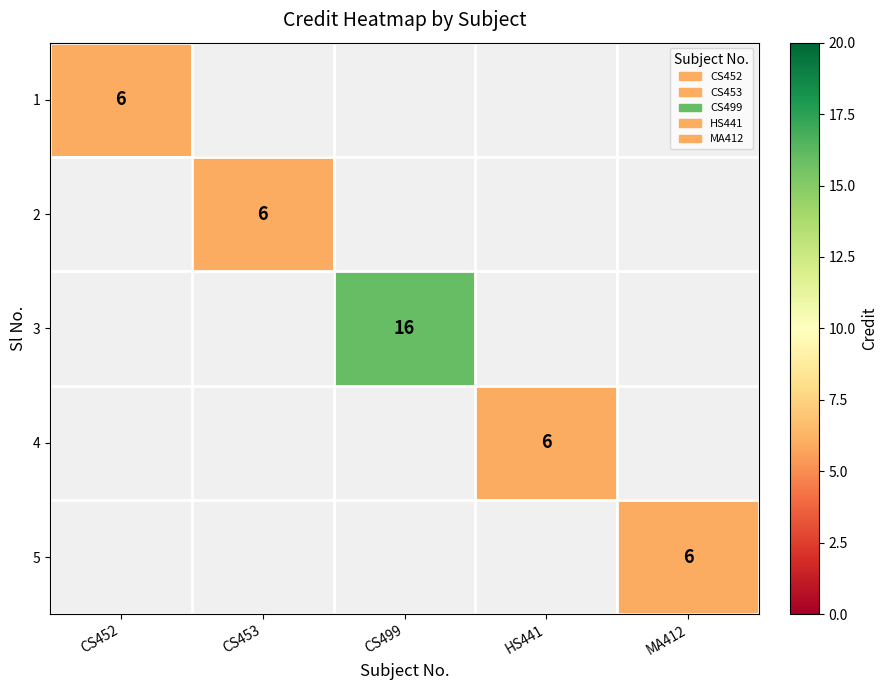

Is it true that 5 equals 10.8 at MA412?

False